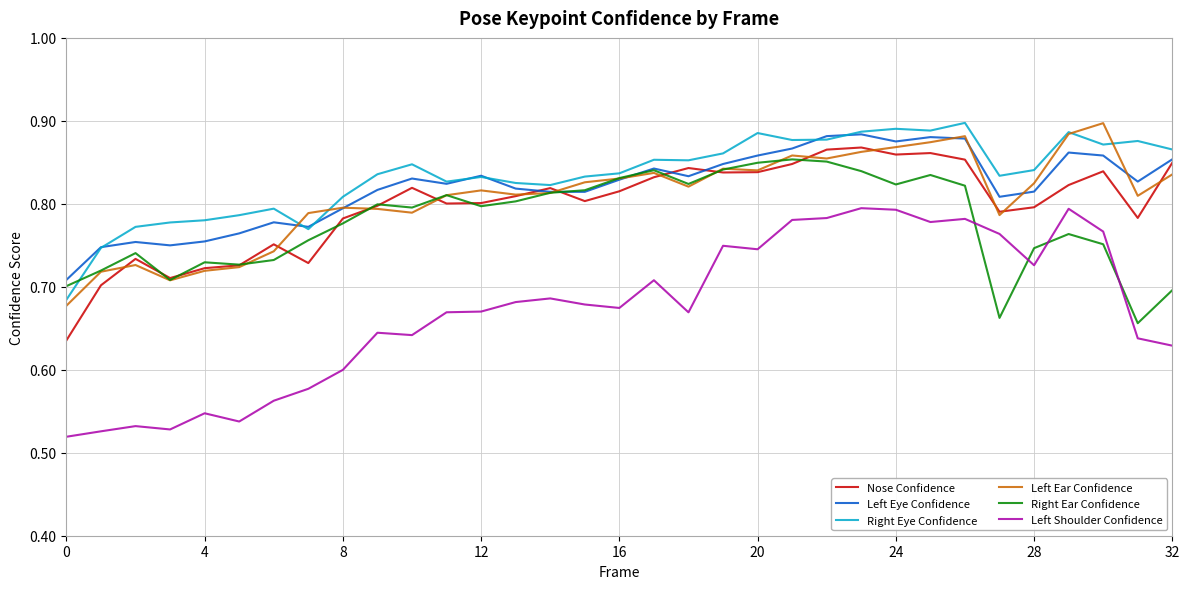

Which series has the widest spread of values?

Left Shoulder Confidence